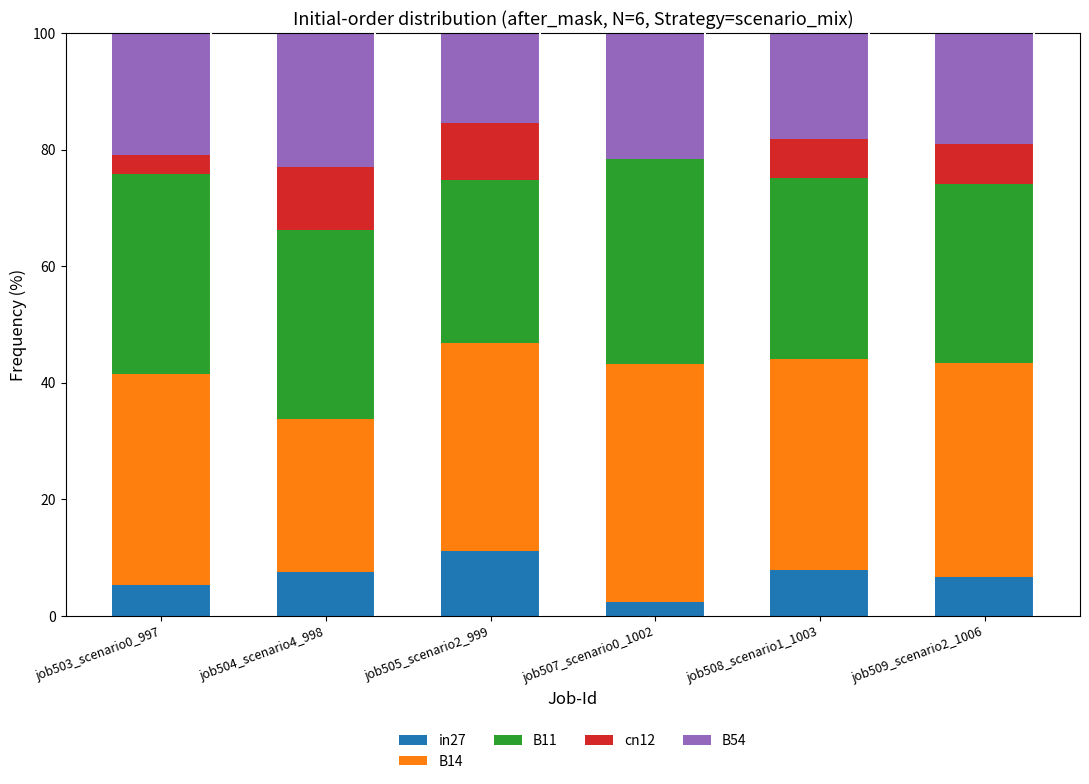

What is the total value across all series at job503_scenario0_997?

100.0